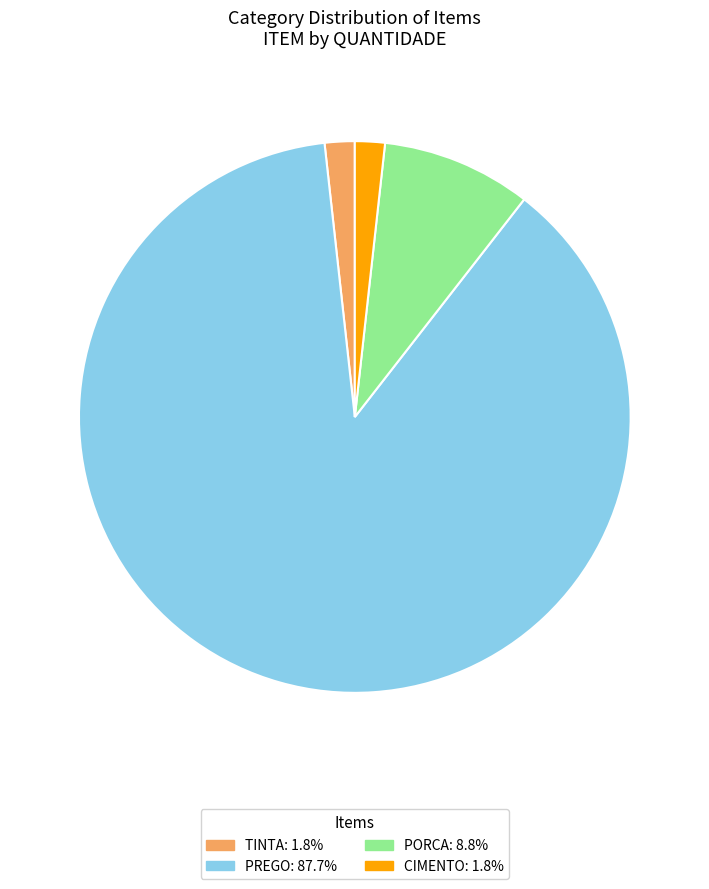

Between PREGO and CIMENTO, which is larger?

PREGO